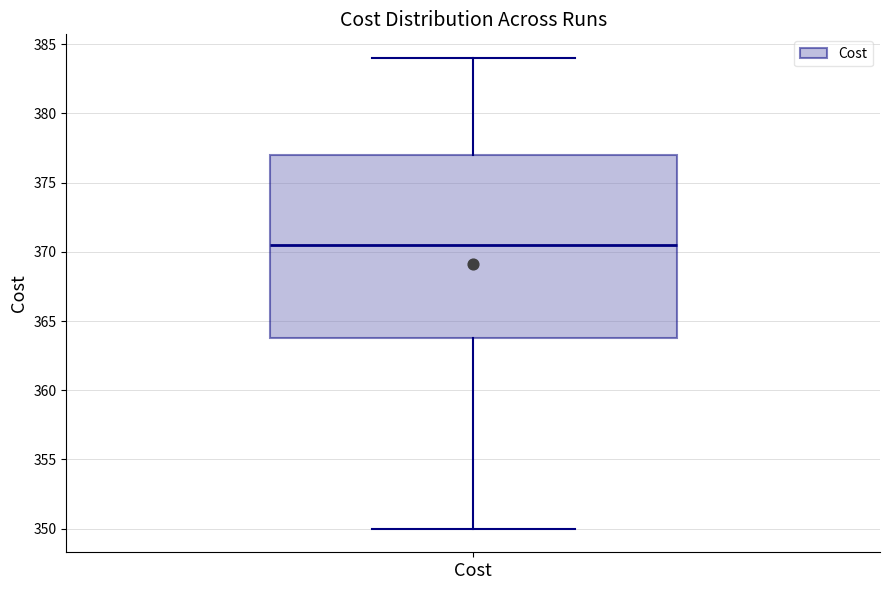

Where is the lower edge of the box for Cost on the y-axis? The values are not printed on the chart, so give them approximately, as read against the axis.

364.0